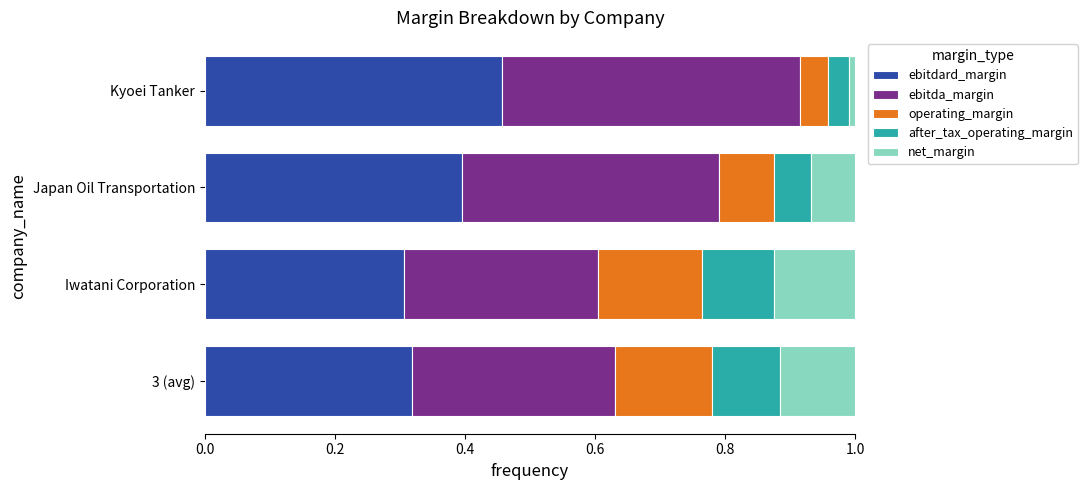

What is the average value of the ebitdard_margin series?

0.4